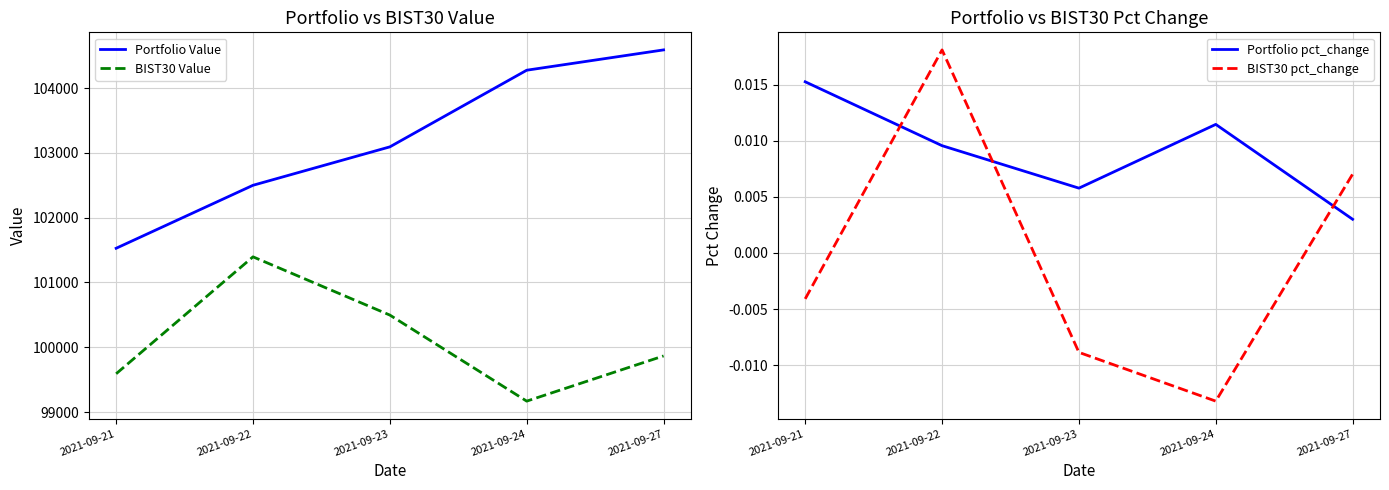

Is it true that Portfolio pct_change equals 0.0 at 2021-09-23?

False